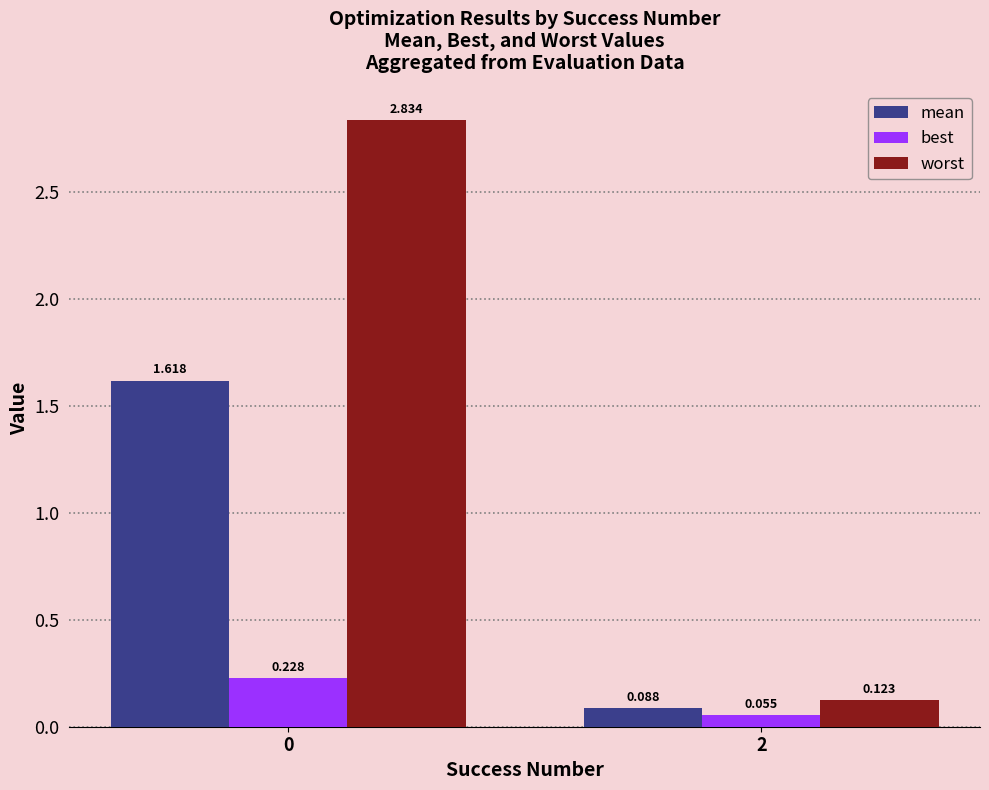

List the labels in order of best value, smallest first.

2, 0